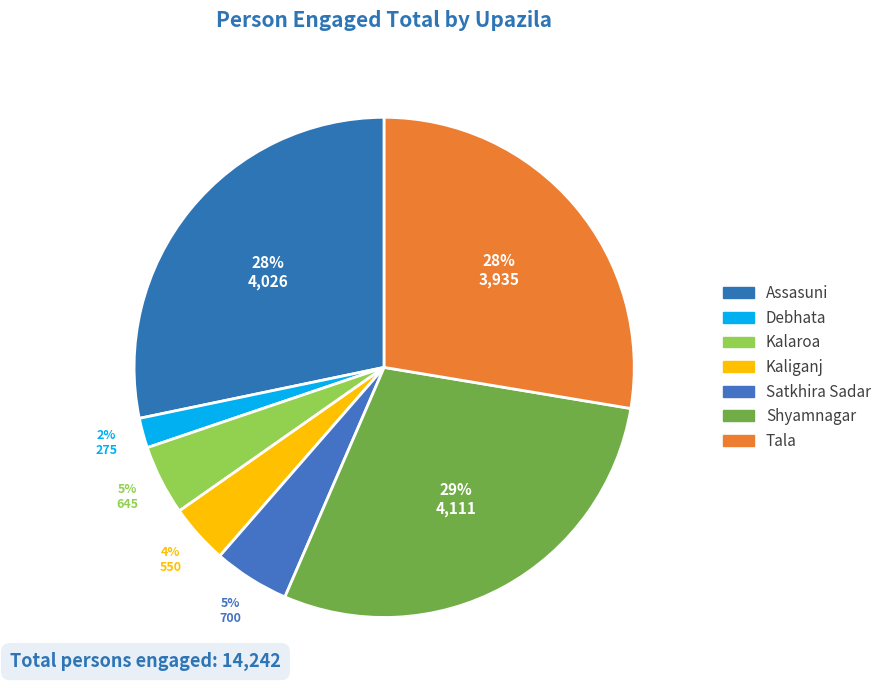

What is the smallest slice in the pie chart?

Debhata